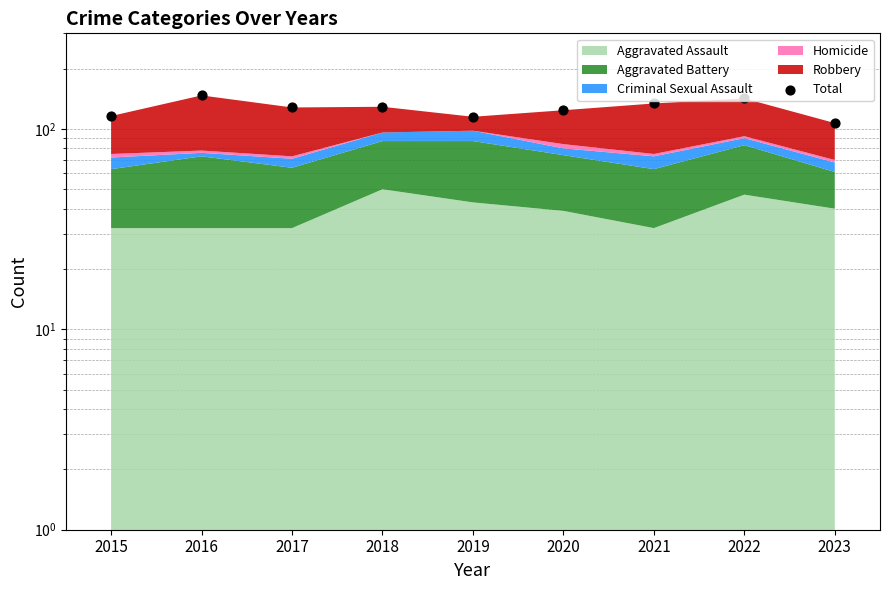

Between 2019 and 2017, which is larger?

2017